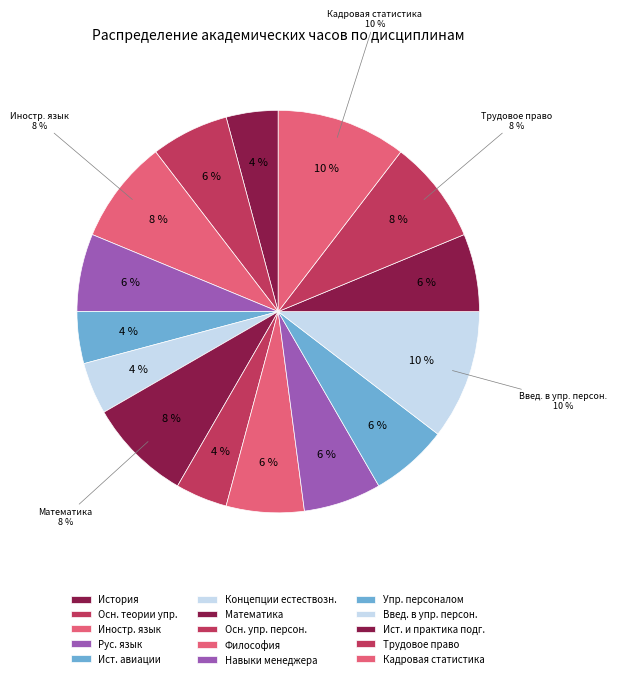

To the nearest percent, what percentage of the pie is Концепции современного естествознания?

4%